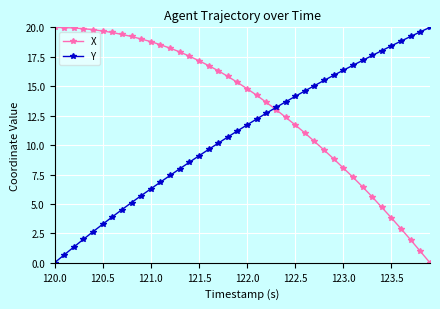

What is the value of the X point at the 31st from the left?

8.0